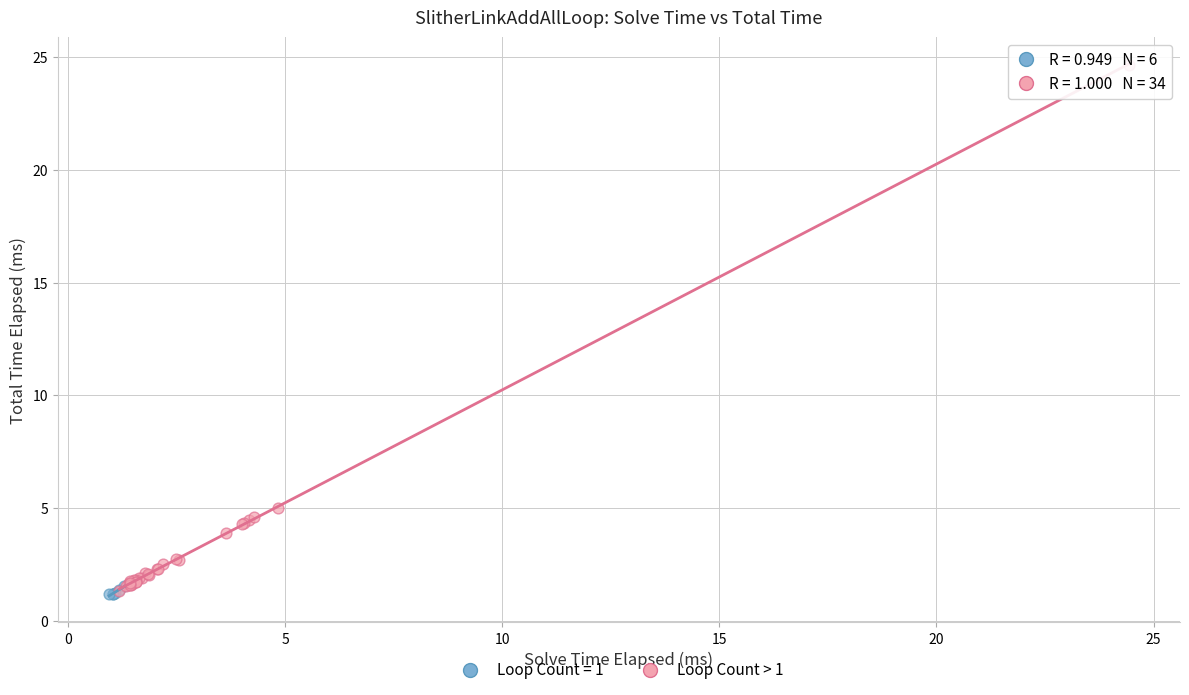

Which series has the largest Y range (max minus min)?

Loop Count > 1